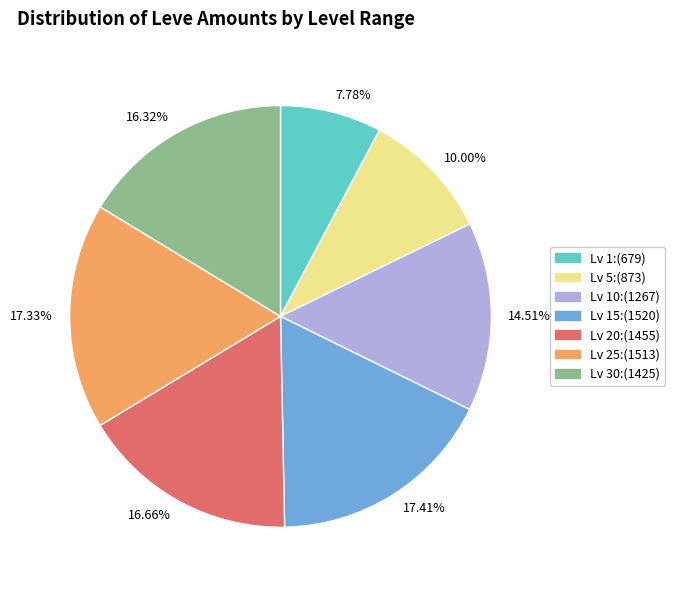

Is there any slice that represents more than half of the pie?

No